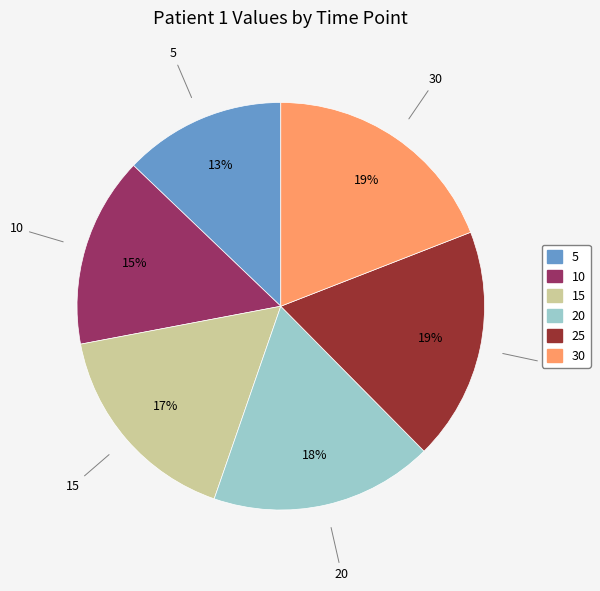

Do 15 and 5 together represent more than half of the pie?

No